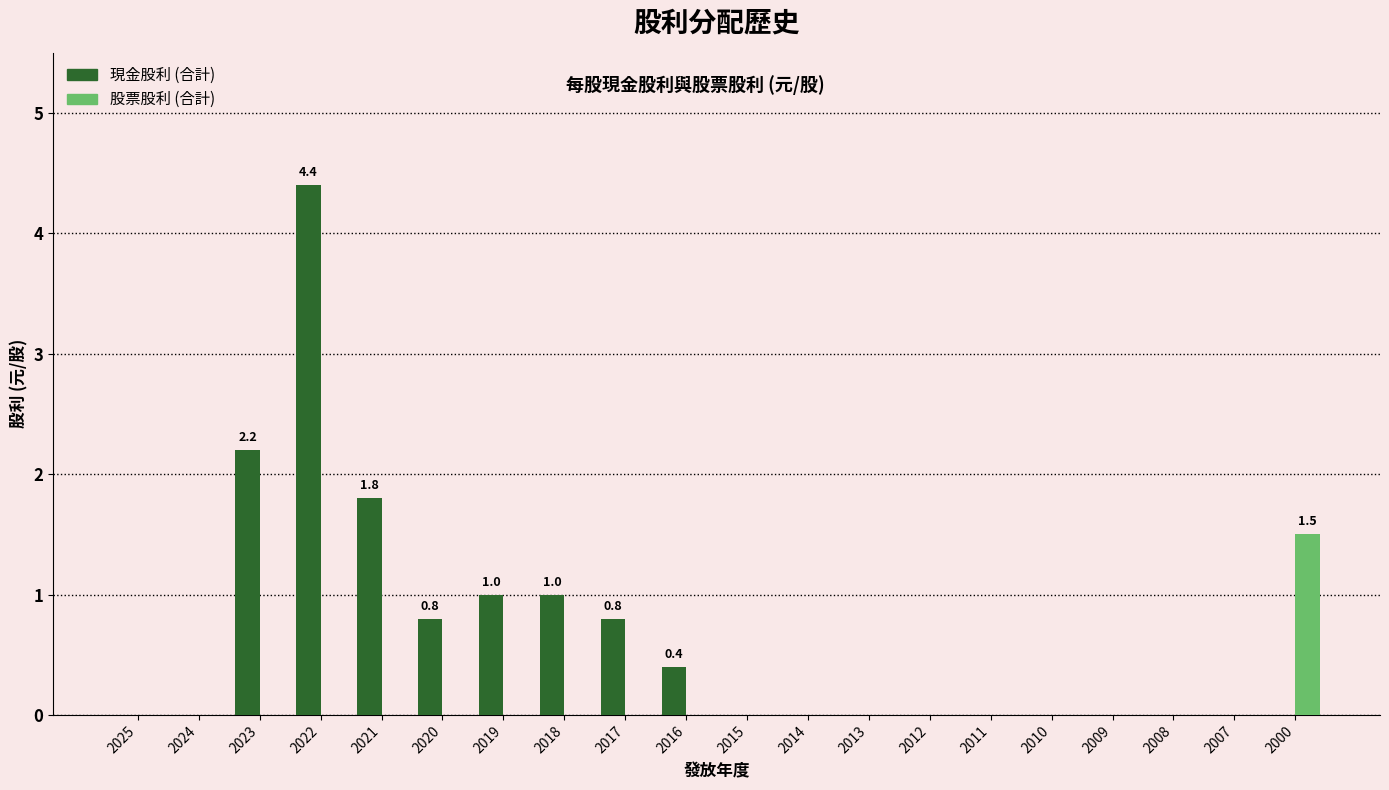

What is the total value across all series at 2020?

0.8